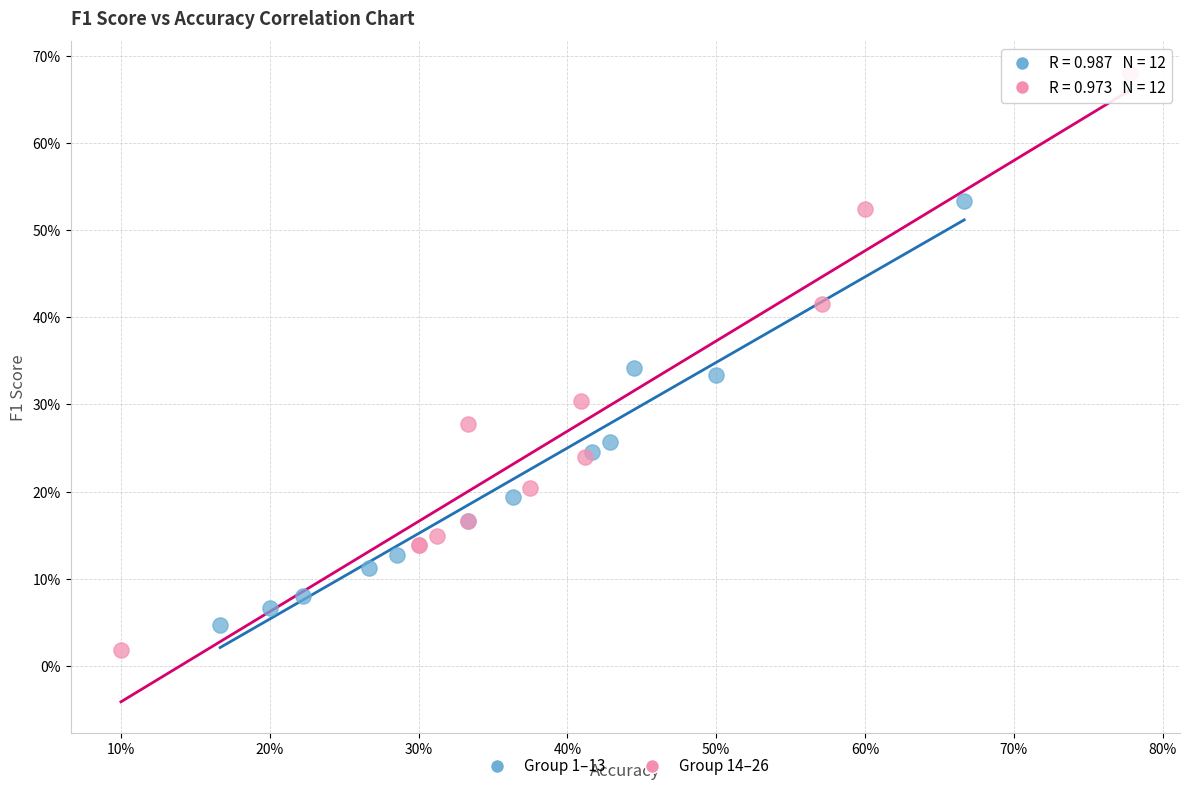

What are all the series names shown in the legend?

Group 1–13, Group 14–26